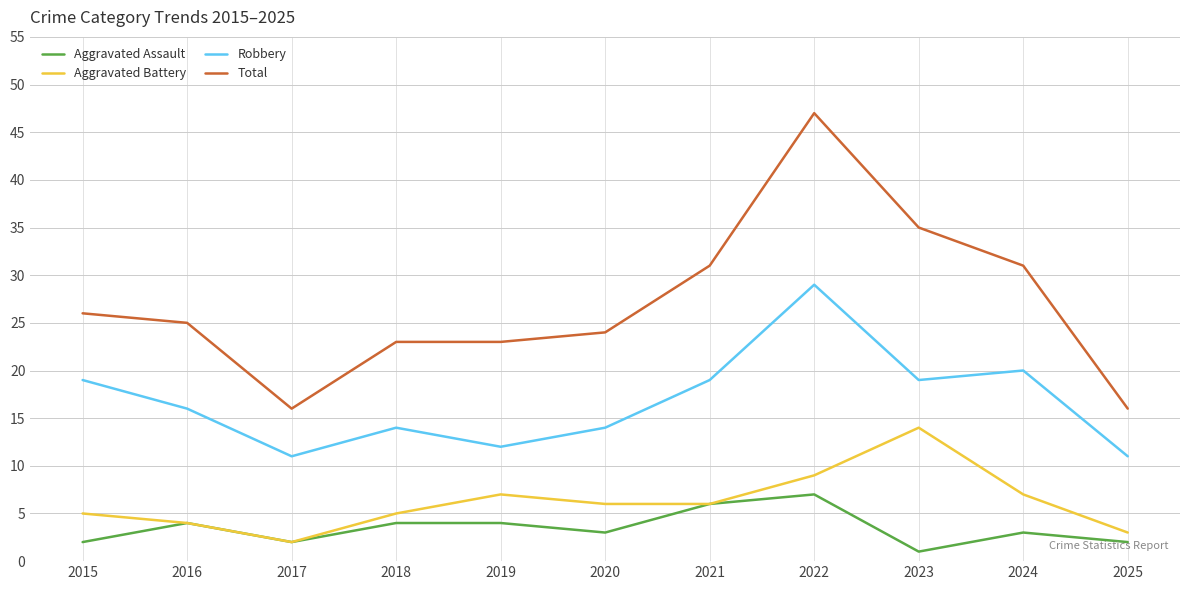

At which category does Aggravated Assault reach its first local valley?

2017